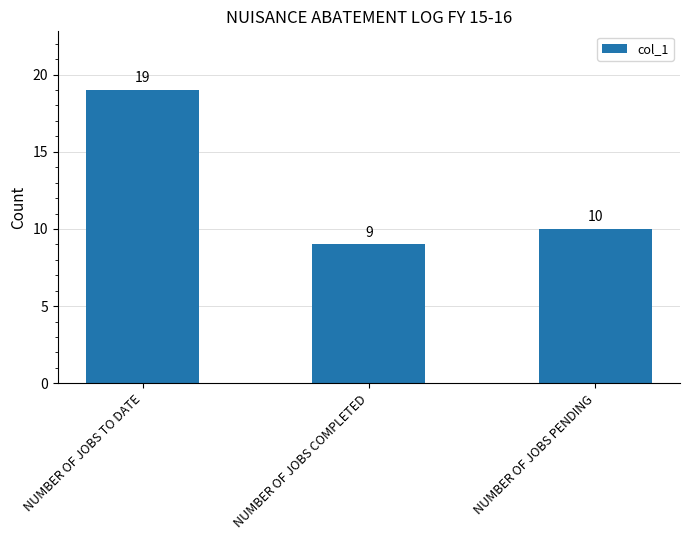

Count the values in the range 9 to 19.

3